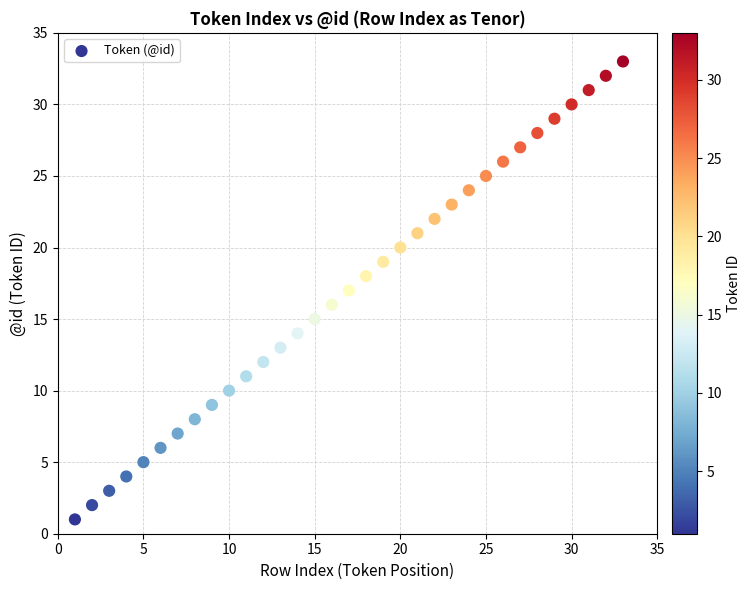

What is the range of X values (max minus min)?

32